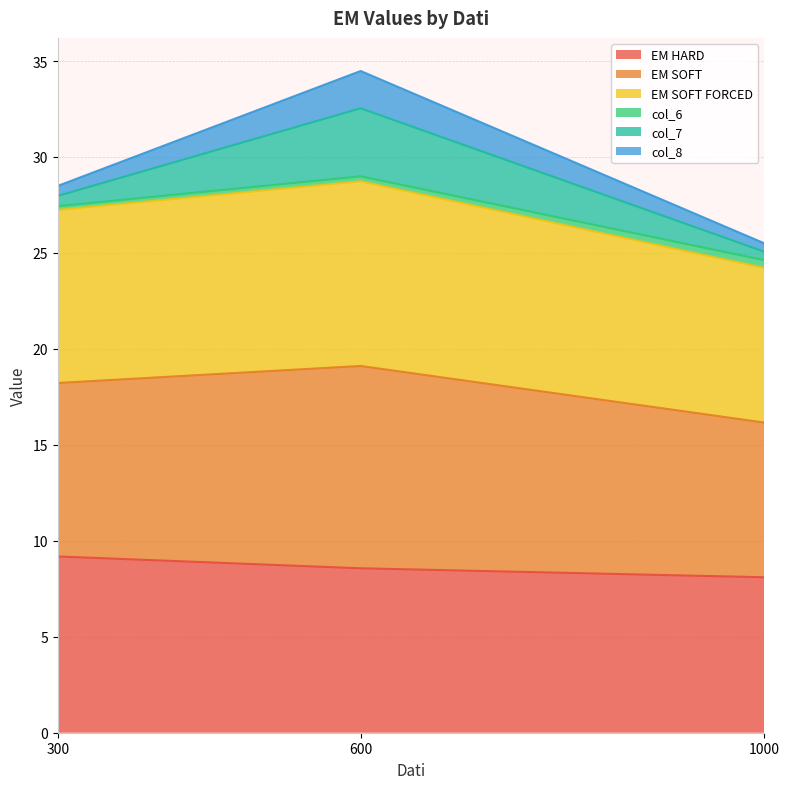

What is the lowest value of the EM HARD series?

8.1